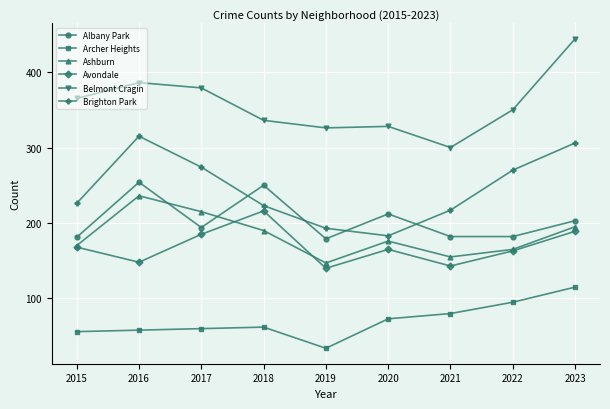

At how many categories does at least one series exceed 283?

9